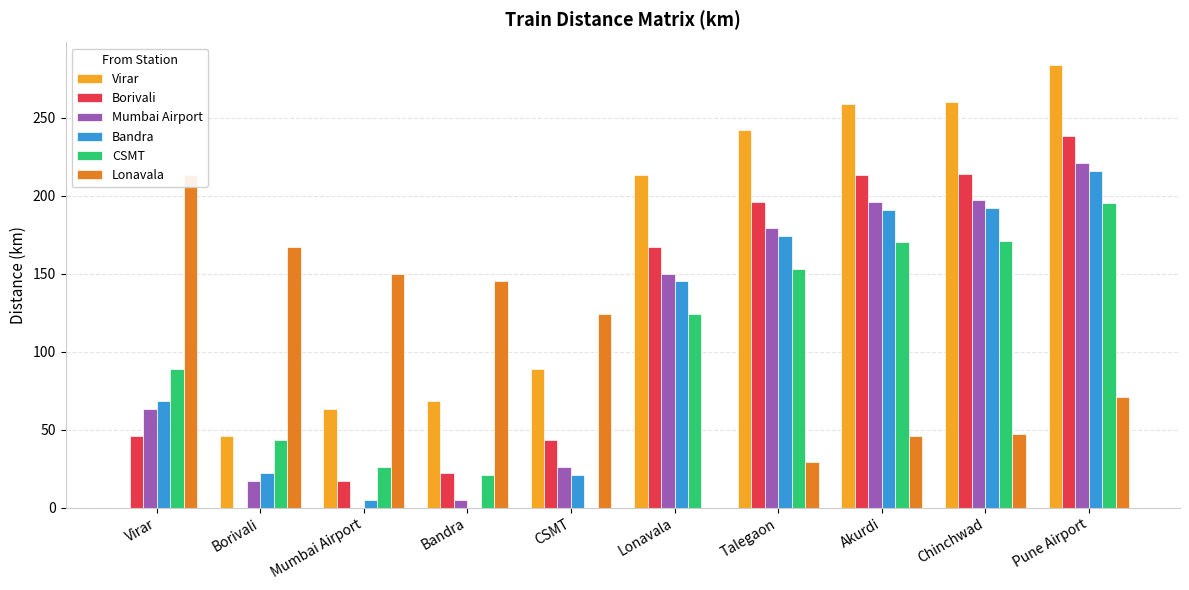

Reading left to right, transcribe all the data shown in this chart.

Virar: 0	46	63	68	89	213	242	259	260	284
Borivali: 46	0	17	22	43	167	196	213	214	238
Mumbai Airport: 63	17	0	5	26	150	179	196	197	221
Bandra: 68	22	5	0	21	145	174	191	192	216
CSMT: 89	43	26	21	0	124	153	170	171	195
Lonavala: 213	167	150	145	124	0	29	46	47	71